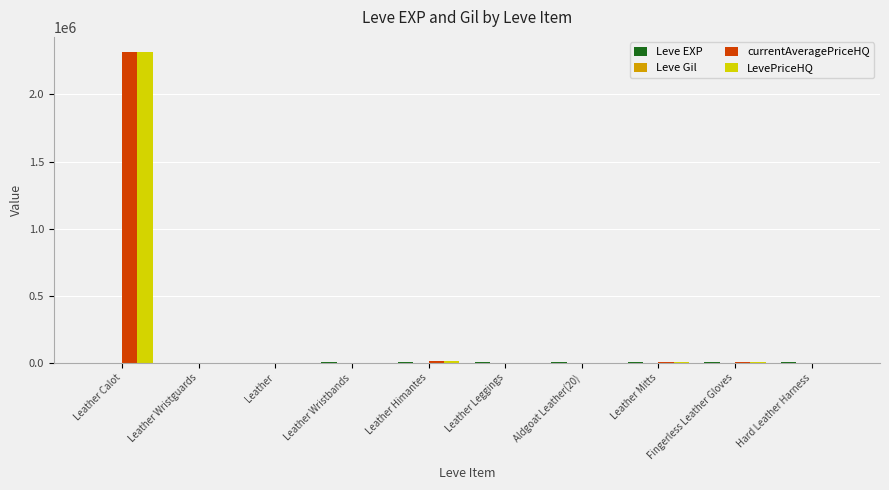

At which category is the sum across all series the highest?

Leather Calot